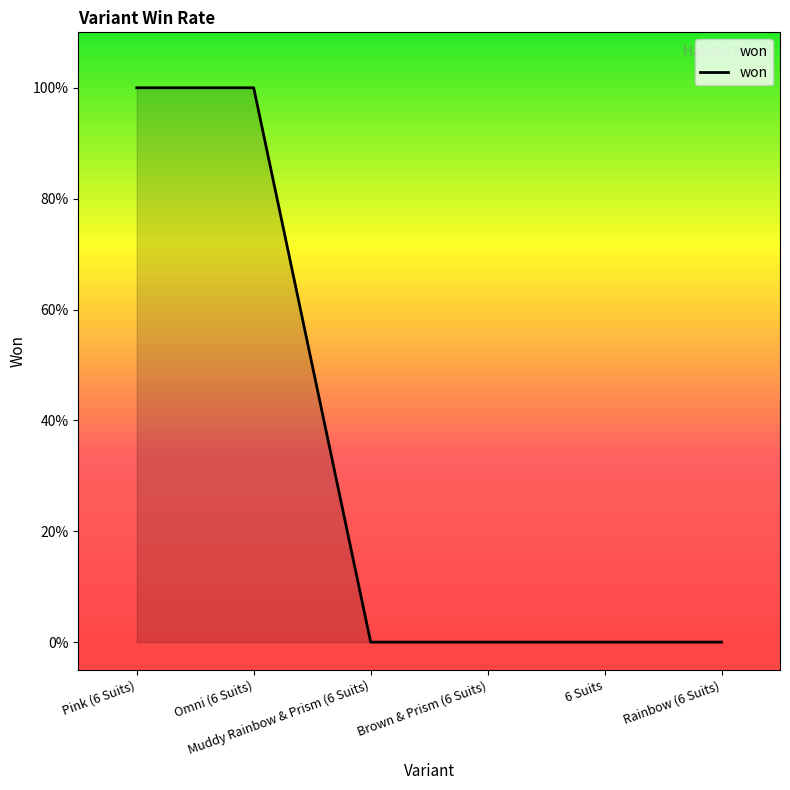

What is the sum of the values at Muddy Rainbow & Prism (6 Suits) and Omni (6 Suits)?

1